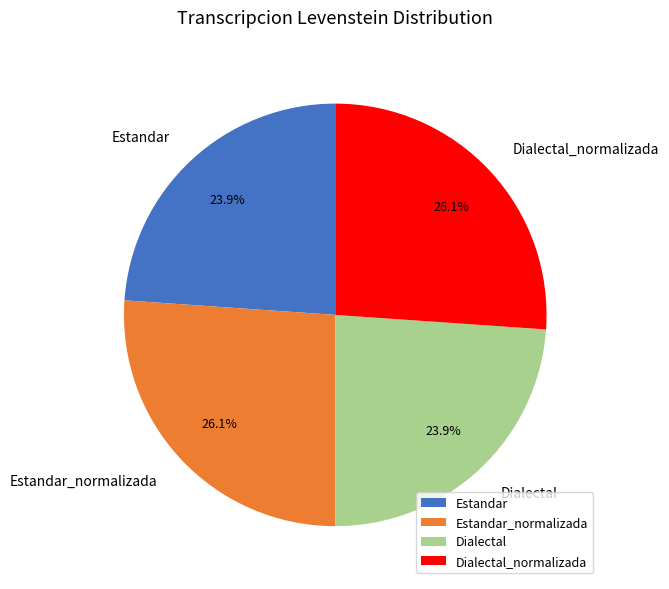

Count the number of slices in the pie.

4